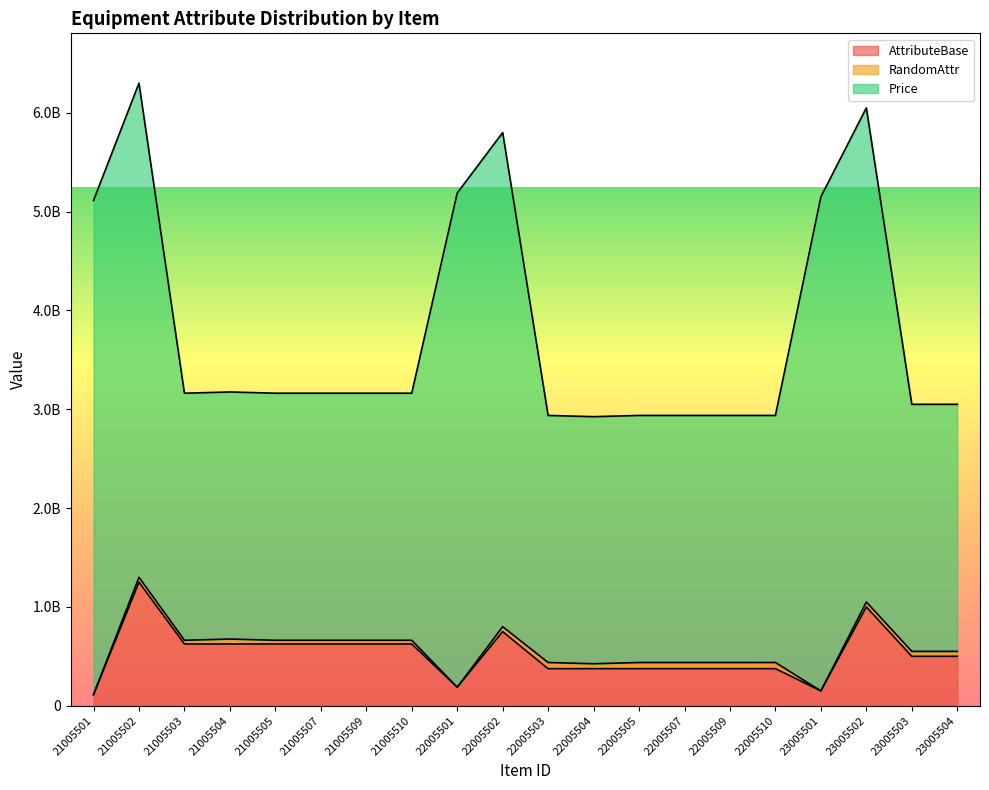

True or false: AttributeBase and Price intersect in this chart.

False